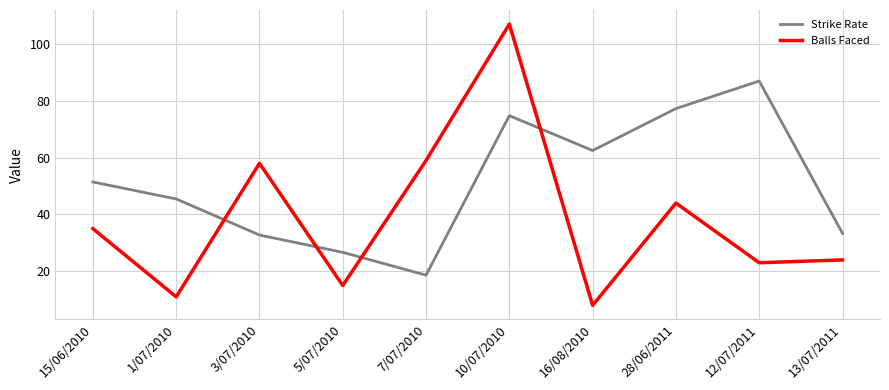

Is it true that Balls Faced equals 15.0 at 5/07/2010?

True